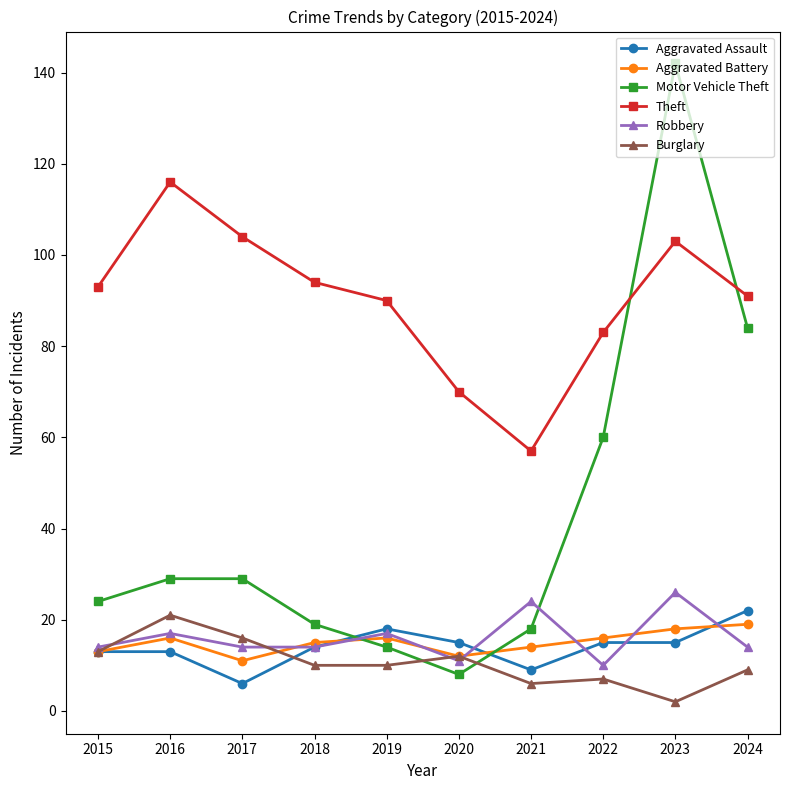

What is the difference between the maximum and minimum values in the Motor Vehicle Theft series?

134